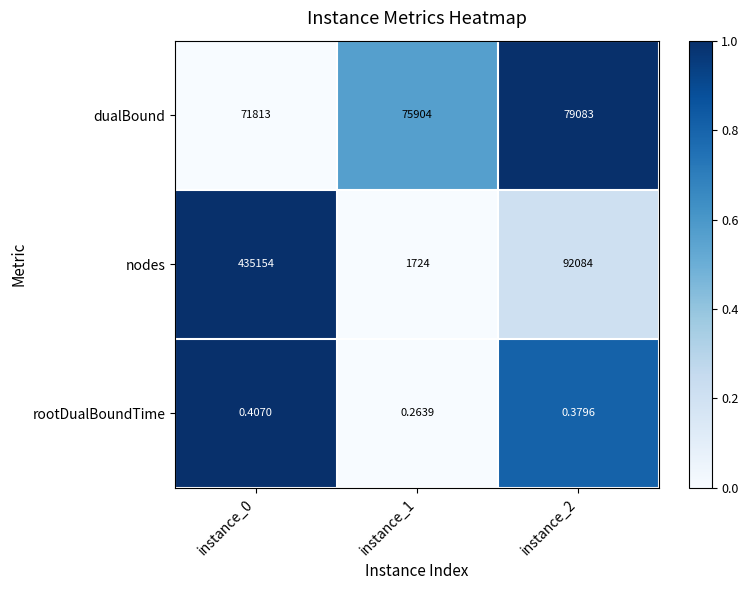

How many categories are shown in the chart?

3